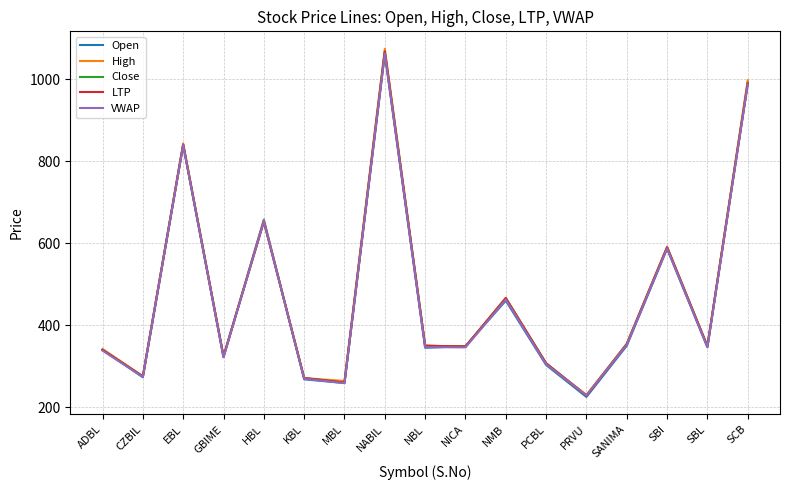

Between ADBL and HBL, which series saw the biggest shift?

Open